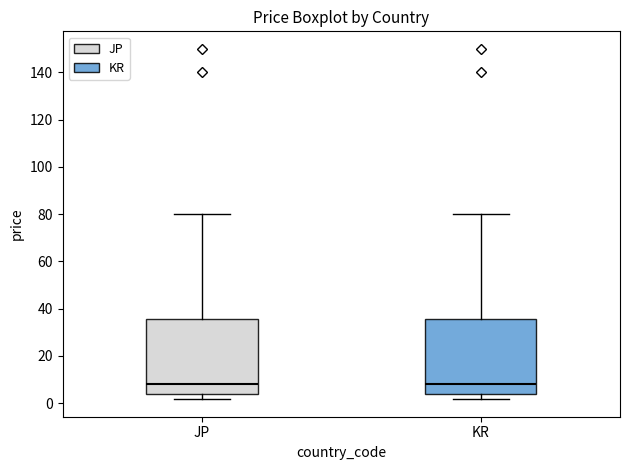

Reading left to right, read every box against the y-axis: the position of its median line, the range the box covers, and the ends of its whiskers. The values are not printed on the chart, so give them approximately, as read against the axis.

JP: median 8, box 4 to 36, whiskers 2 to 80
KR: median 8, box 4 to 36, whiskers 2 to 80